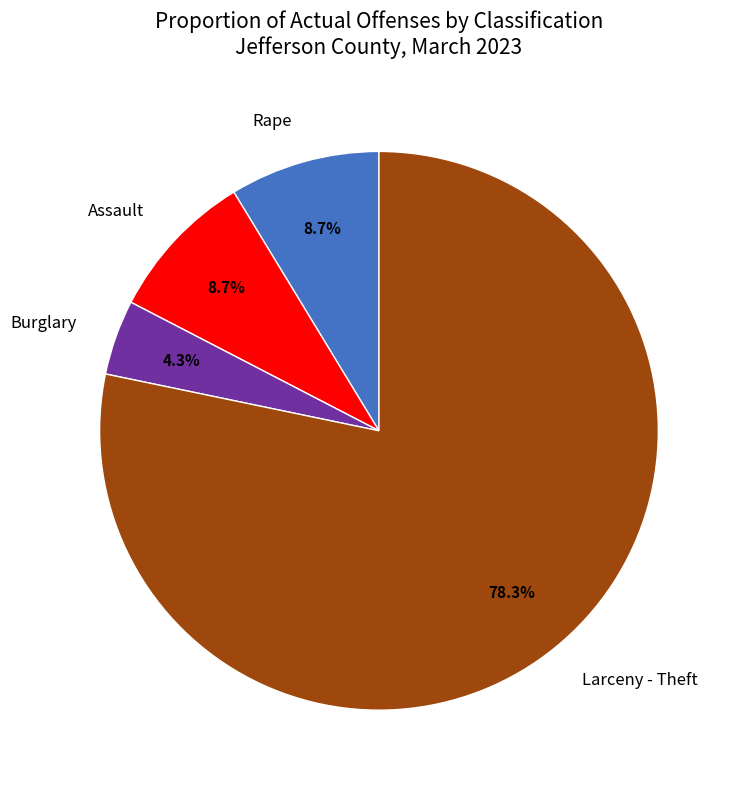

What is the majority slice?

Larceny - Theft